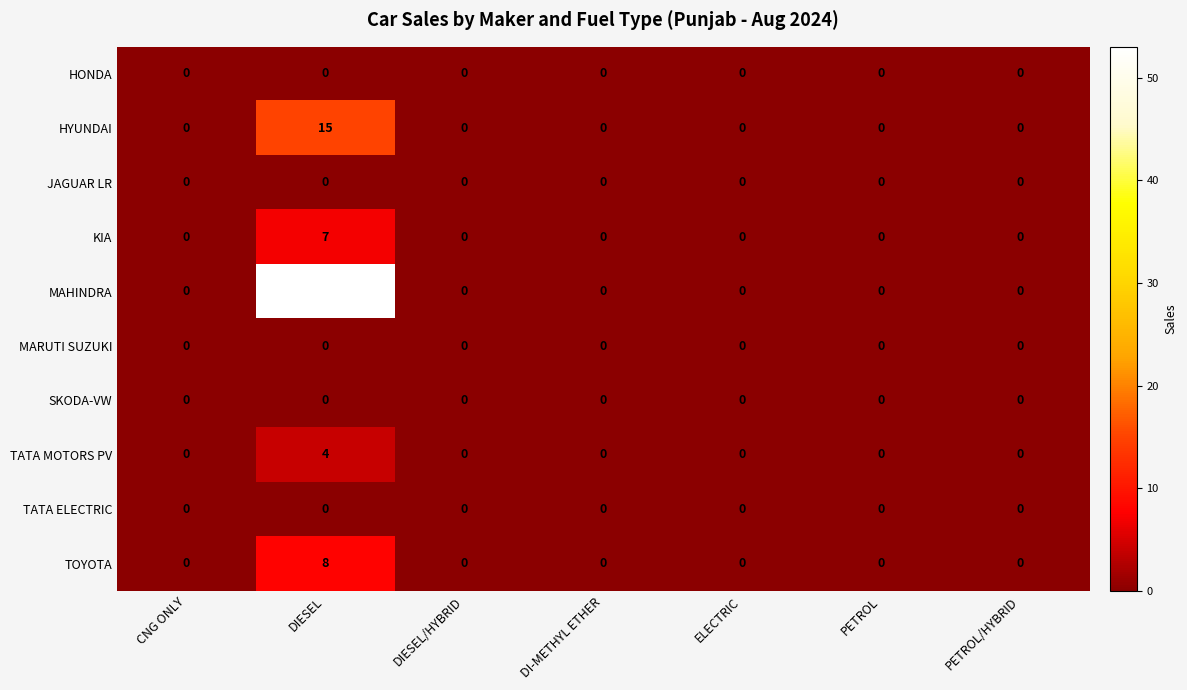

The value of TATA MOTORS PV at PETROL is 0. True or false?

True